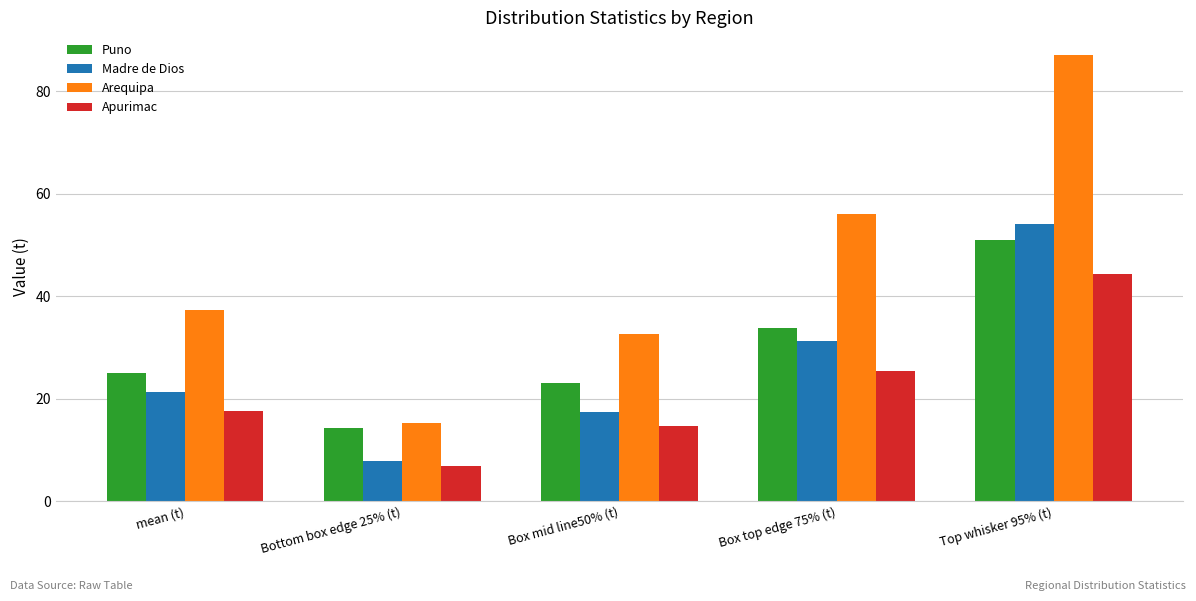

Which series changed the most between Box mid line50% (t) and Top whisker 95% (t)?

Arequipa